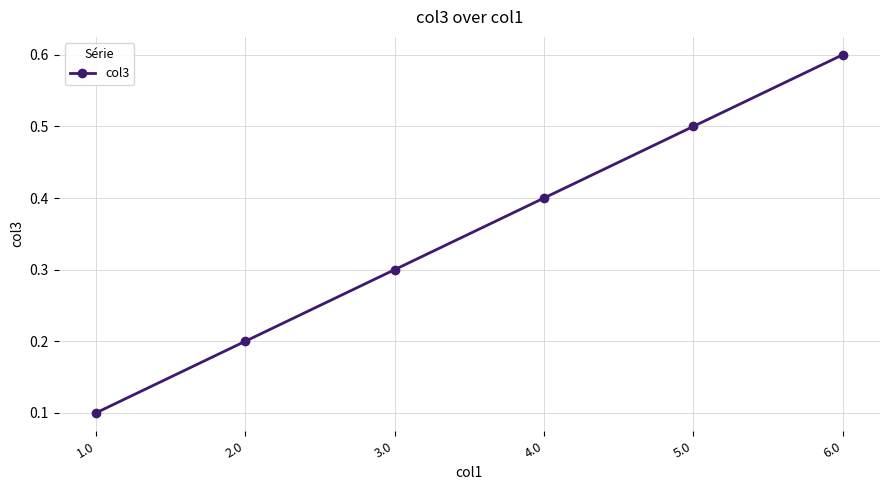

What is the change in value from 2.0 to 6.0?

+0.4